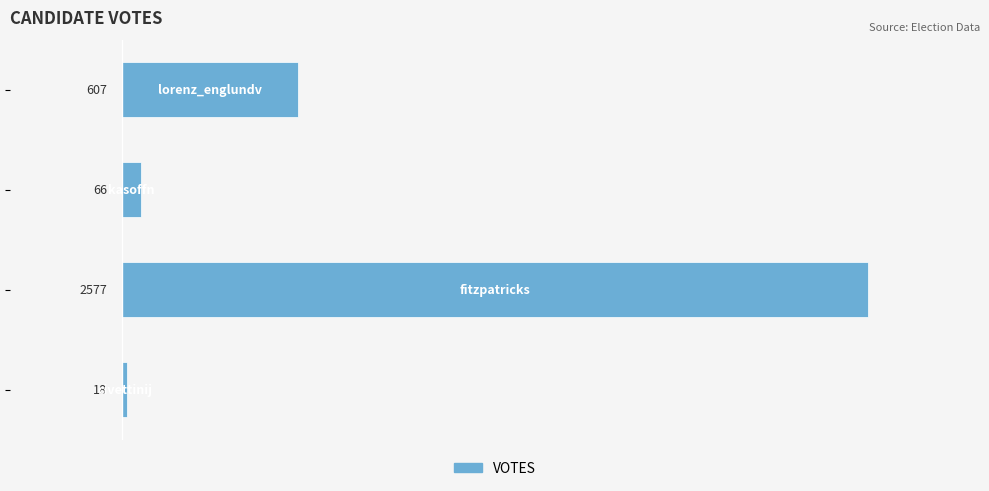

What is the average value?

817